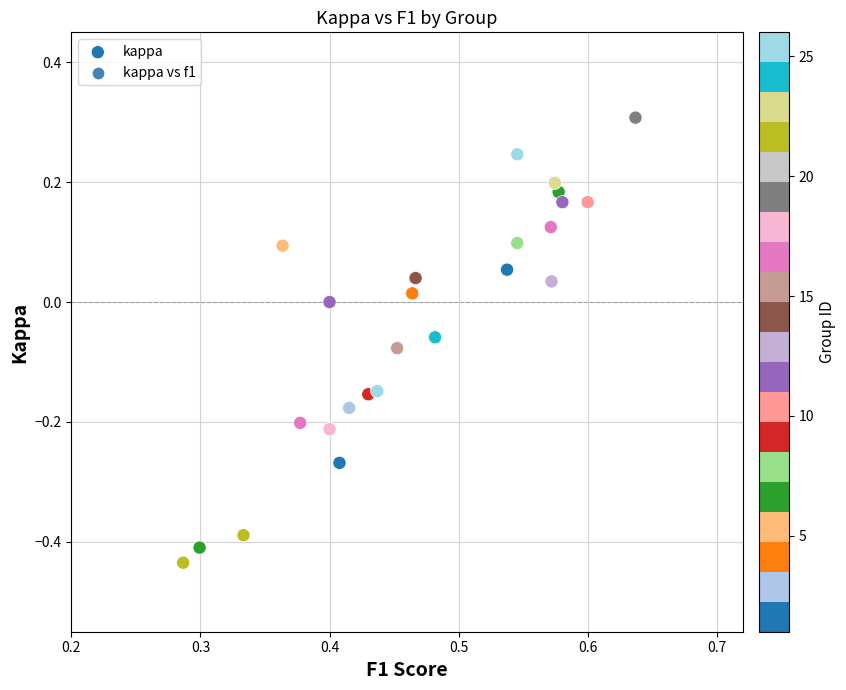

What is the range of X values (max minus min)?

0.4